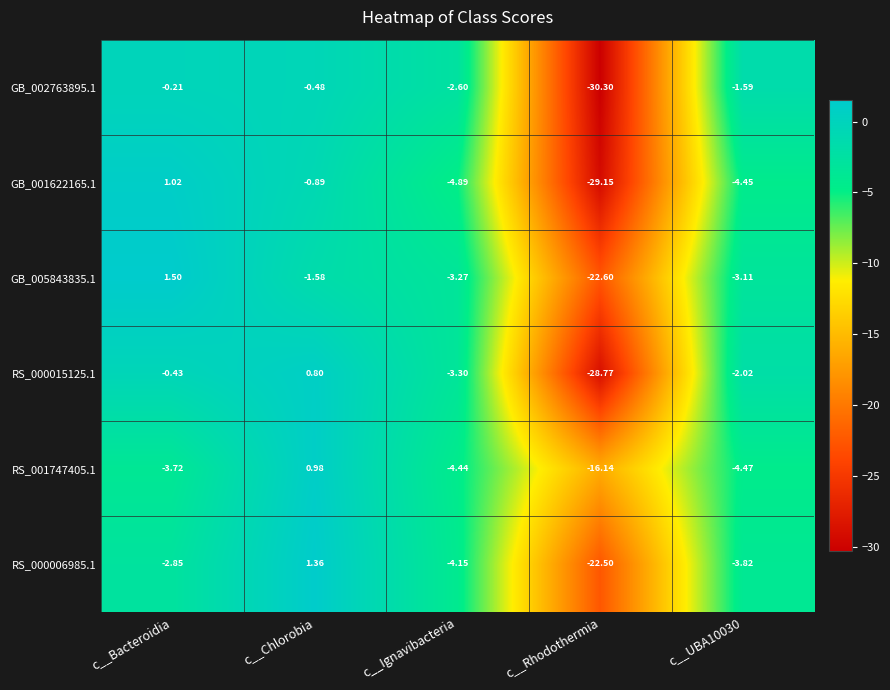

Where does the RS_000015125.1 series first go above -2?

c__Bacteroidia